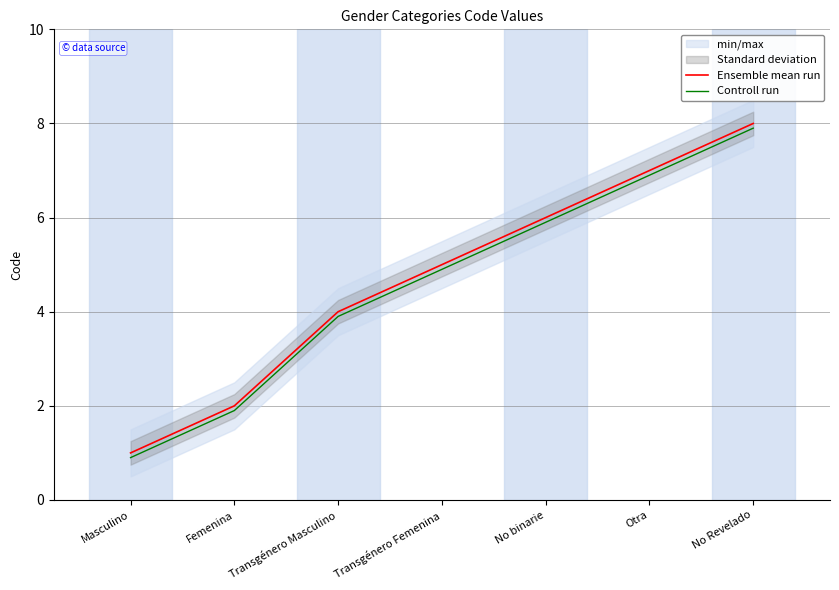

True or false: Controll run and Ensemble mean run cross at least once.

False